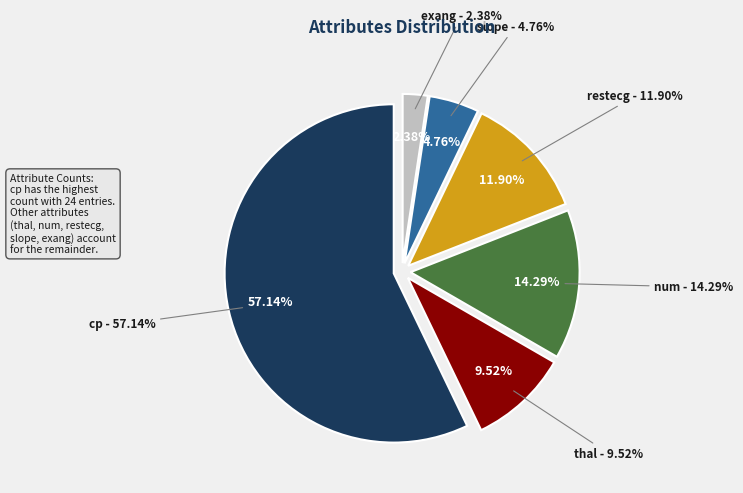

Which category has the smallest portion of the pie?

exang